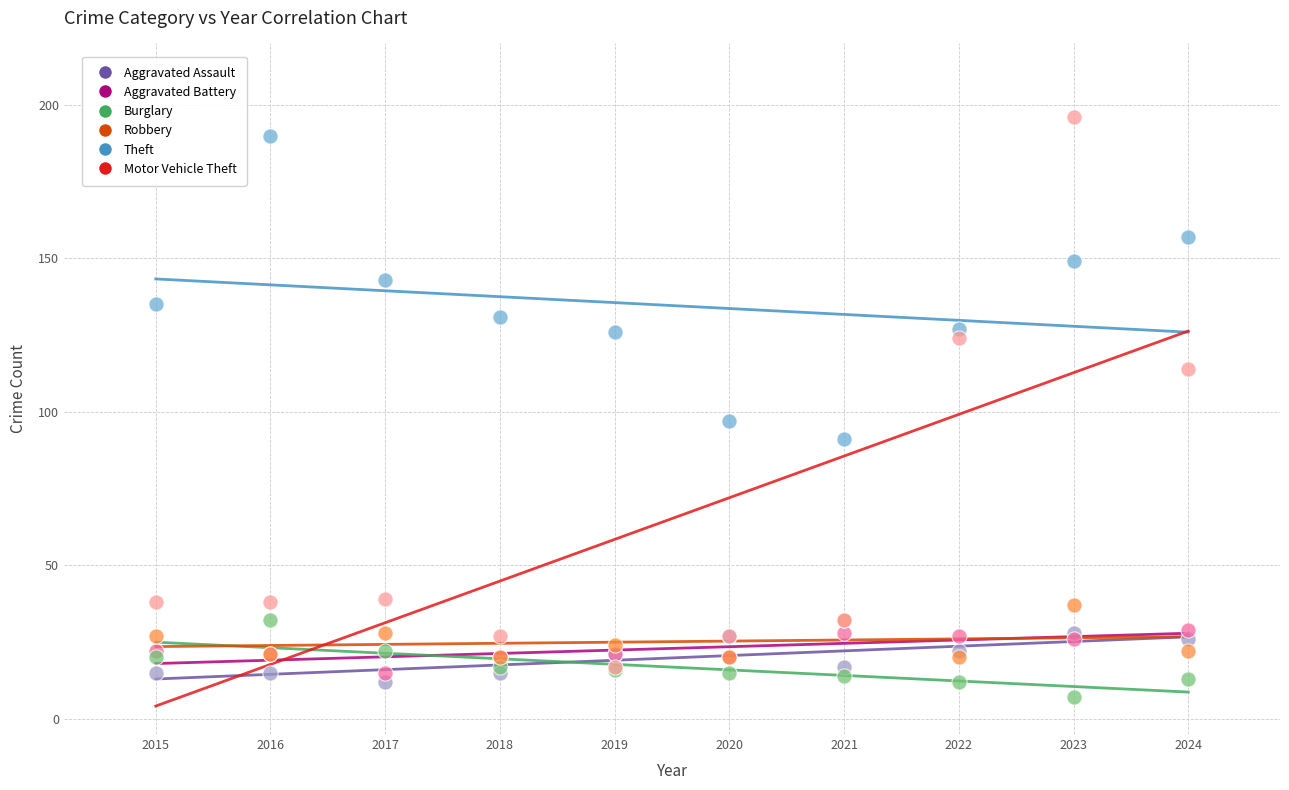

Across all series, what Y value is closest to 101?

97